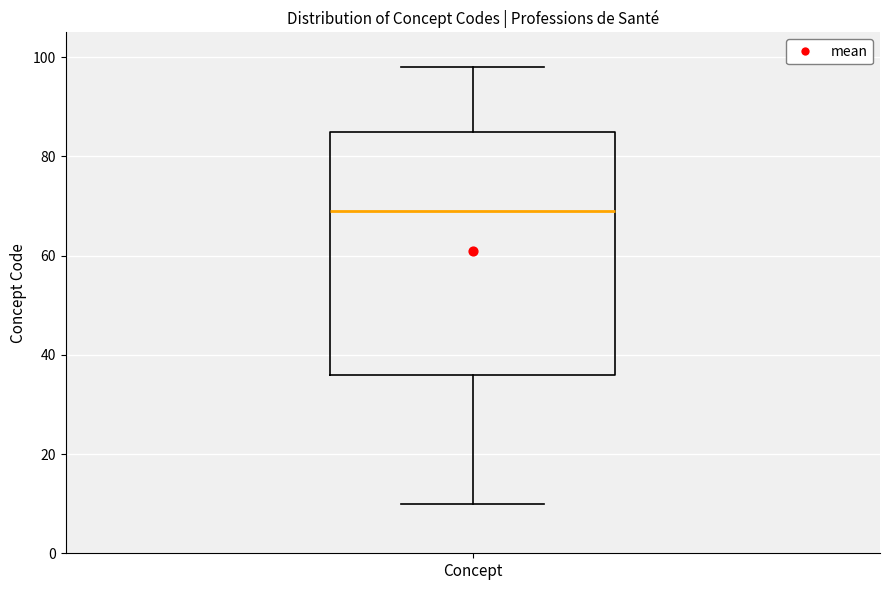

Read this box plot against the y-axis: the position of the median line, the range covered by the box, and the ends of both whiskers. The values are not printed on the chart, so give them approximately, as read against the axis.

median 70, box 36 to 86, whiskers 10 to 98